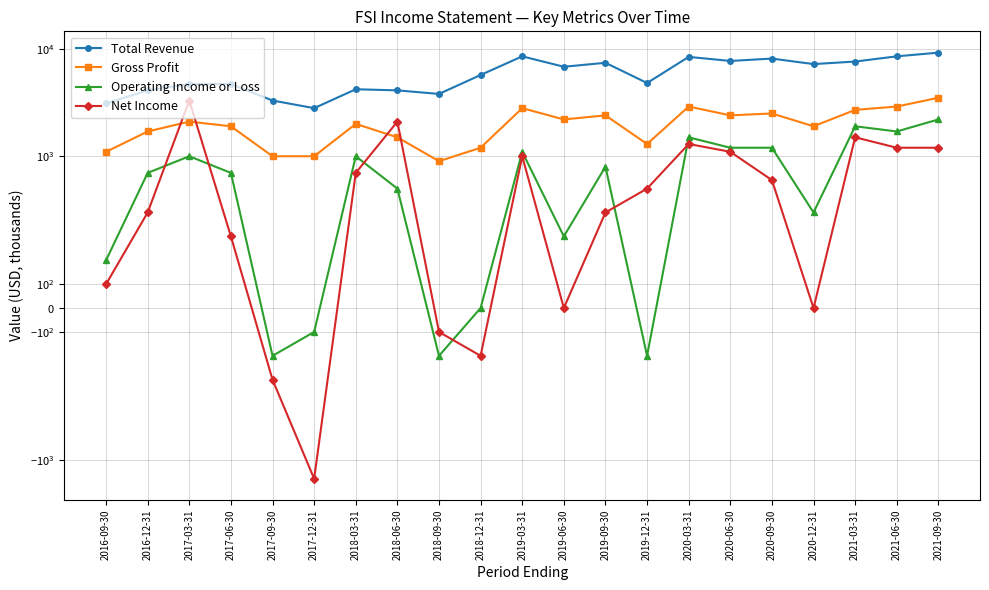

What is the difference between the Gross Profit values at 2019-09-30 and 2019-06-30?

200